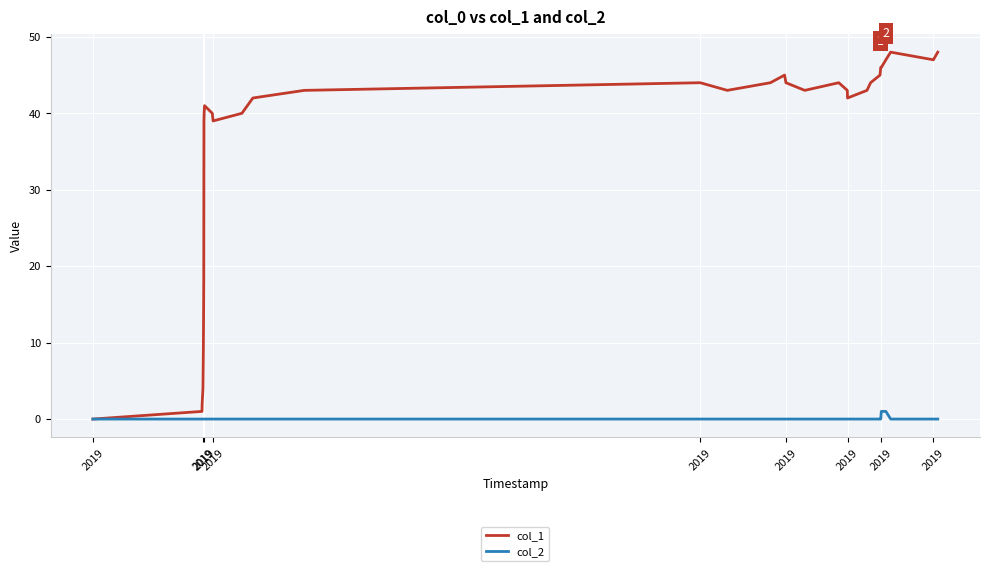

List the series in order of their overall mean, highest first.

col_1, col_2